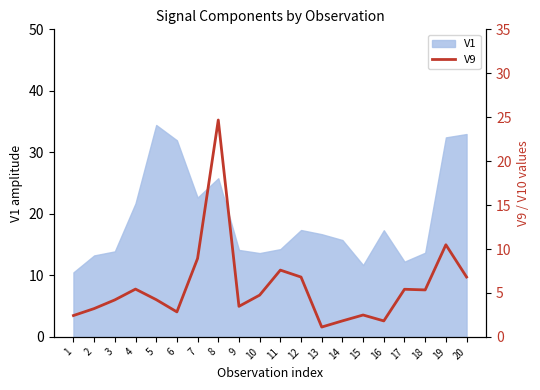

What is the value of the 12th point from the left?

6.8